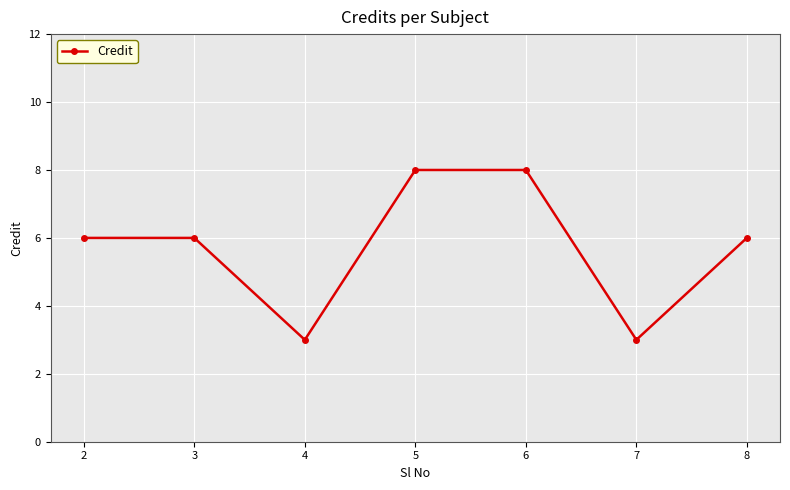

What is the difference between the maximum and minimum values?

5